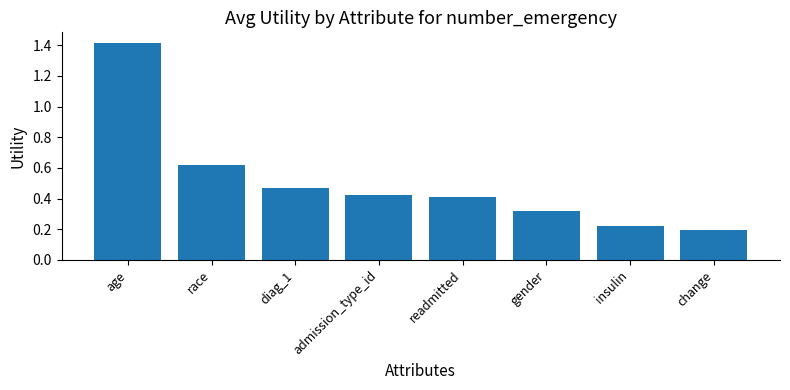

Which category has the highest value across all series?

age